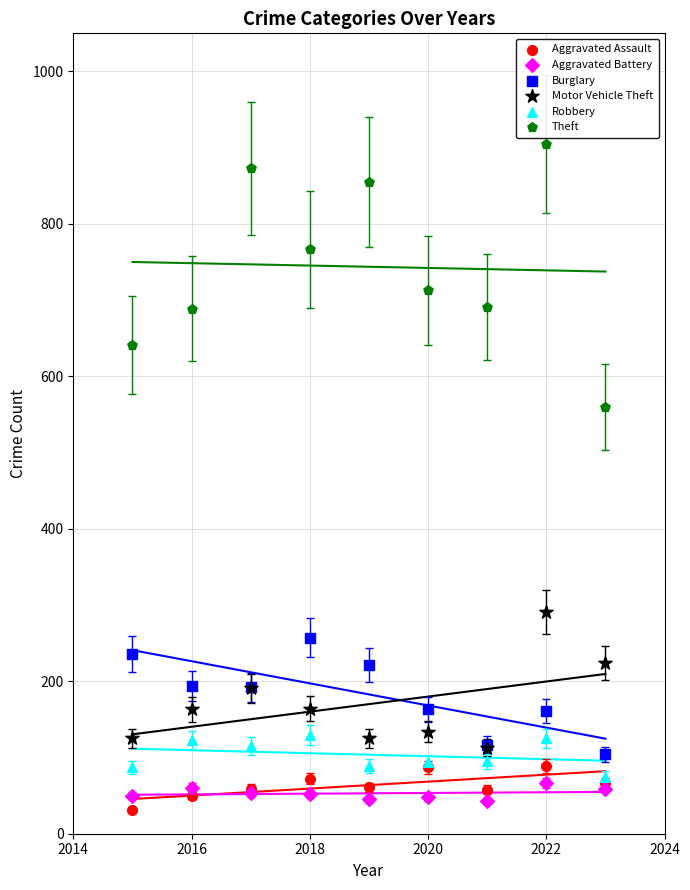

What are all the series names shown in the legend?

Aggravated Assault, Aggravated Battery, Burglary, Motor Vehicle Theft, Robbery, Theft